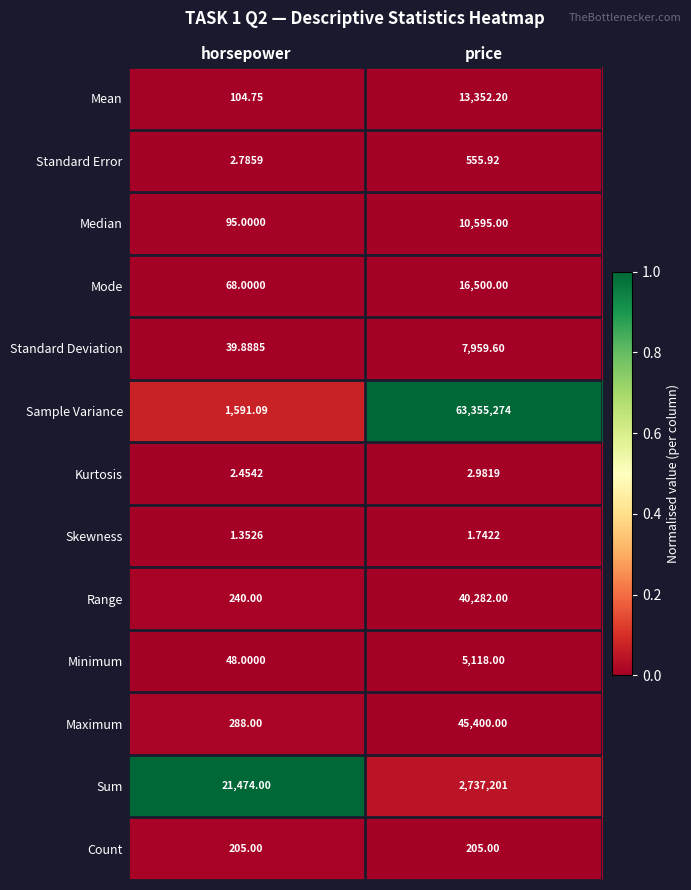

Which label corresponds to the largest value in the chart?

price